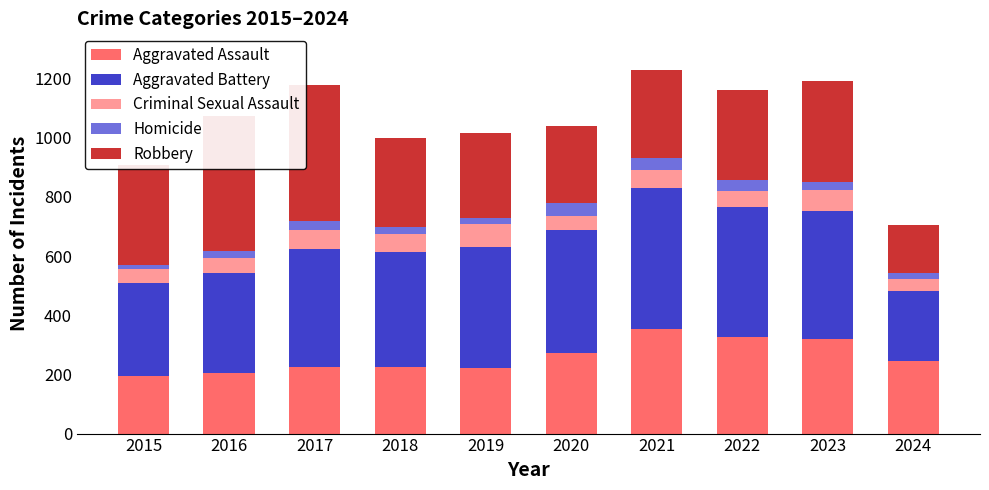

What is the total value across all series at 2021?

1230